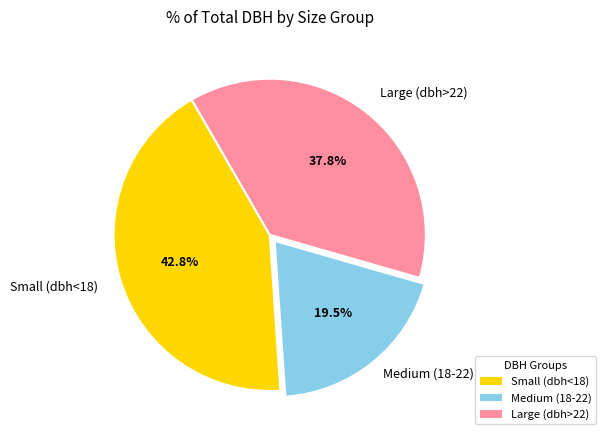

Does any single category account for the majority?

No